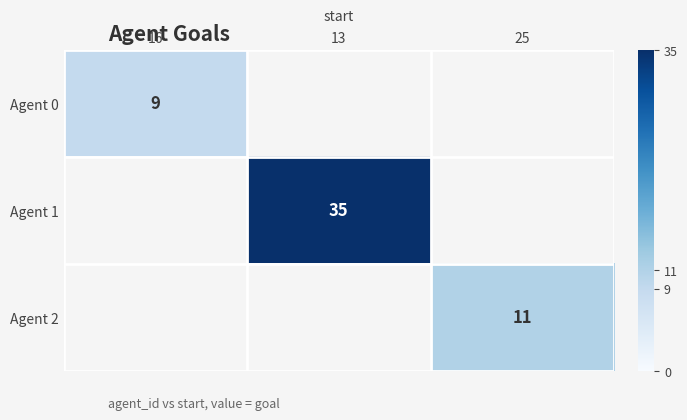

The Agent 2 series shows 15 at 25. True or false?

False